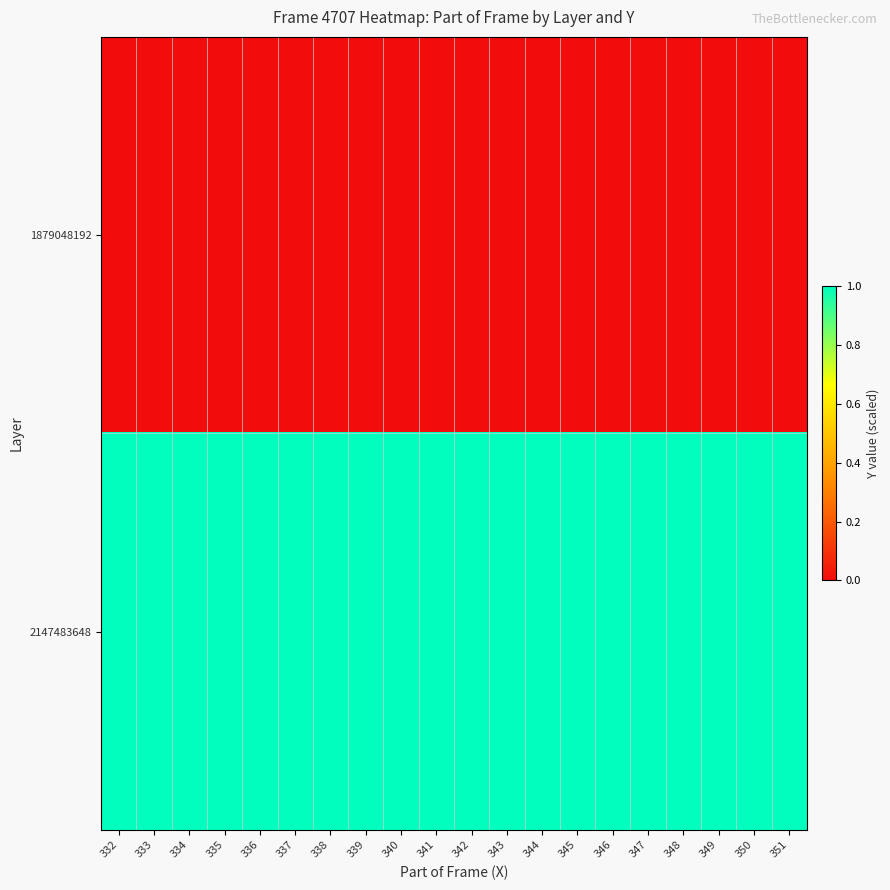

What is the spread (max minus min) of values at 344?

1